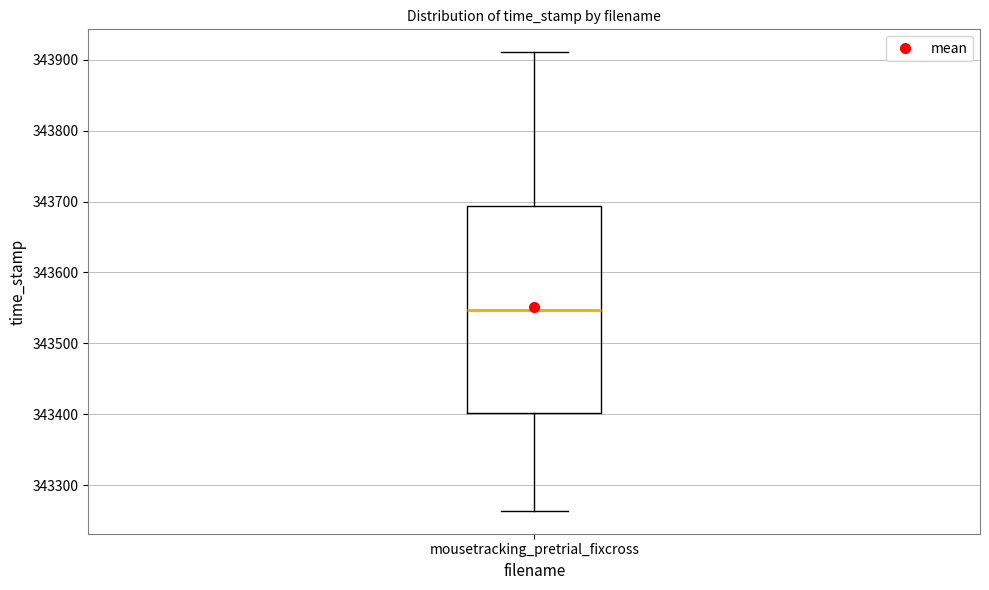

Transcribe this box plot: give where the median line is, the range the box spans, and where the two whiskers end, as read against the y-axis. The values are not printed on the chart, so give them approximately, as read against the axis.

median 343550, box 343400 to 343690, whiskers 343260 to 343910